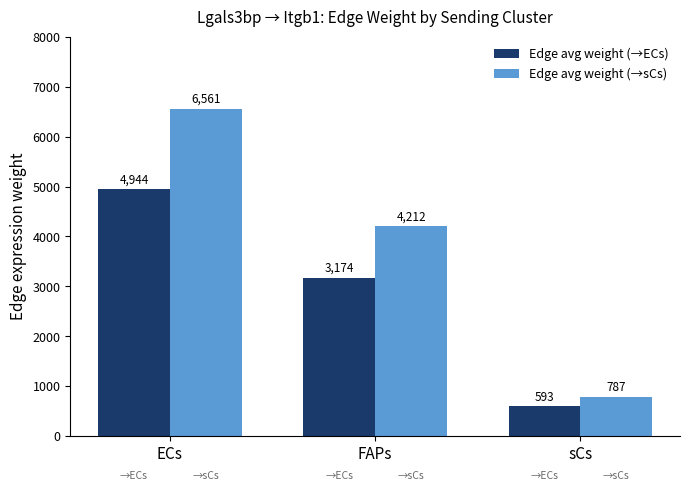

At which category is the sum across all series the highest?

ECs